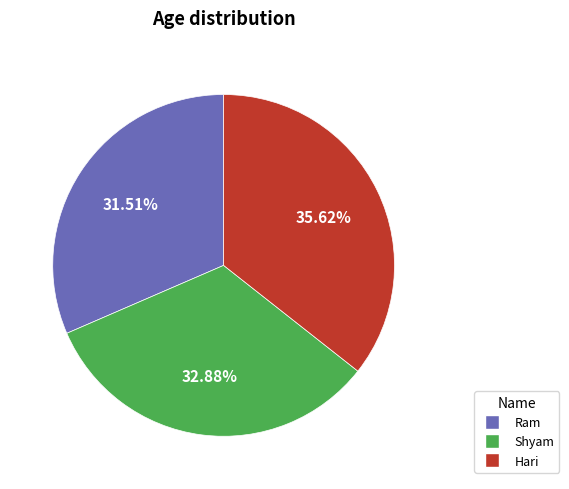

Is there any slice that represents more than half of the pie?

No